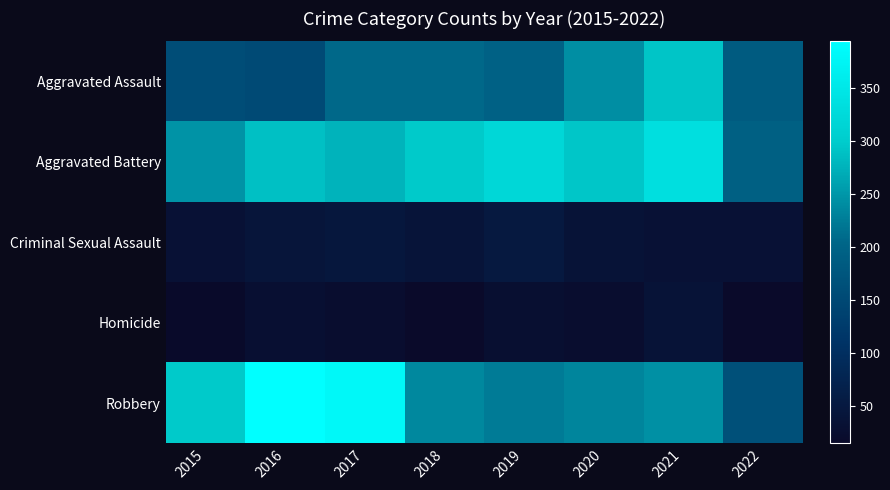

Reading left to right, what are all the values shown in this chart?

Aggravated Assault: 2015=160	2016=154	2017=207	2018=206	2019=197	2020=242	2021=292	2022=184
Aggravated Battery: 2015=246	2016=288	2017=277	2018=297	2019=321	2020=294	2021=336	2022=193
Criminal Sexual Assault: 2015=34	2016=43	2017=47	2018=40	2019=51	2020=36	2021=33	2022=33
Homicide: 2015=17	2016=29	2017=24	2018=15	2019=27	2020=24	2021=37	2022=15
Robbery: 2015=297	2016=394	2017=381	2018=237	2019=224	2020=233	2021=244	2022=164